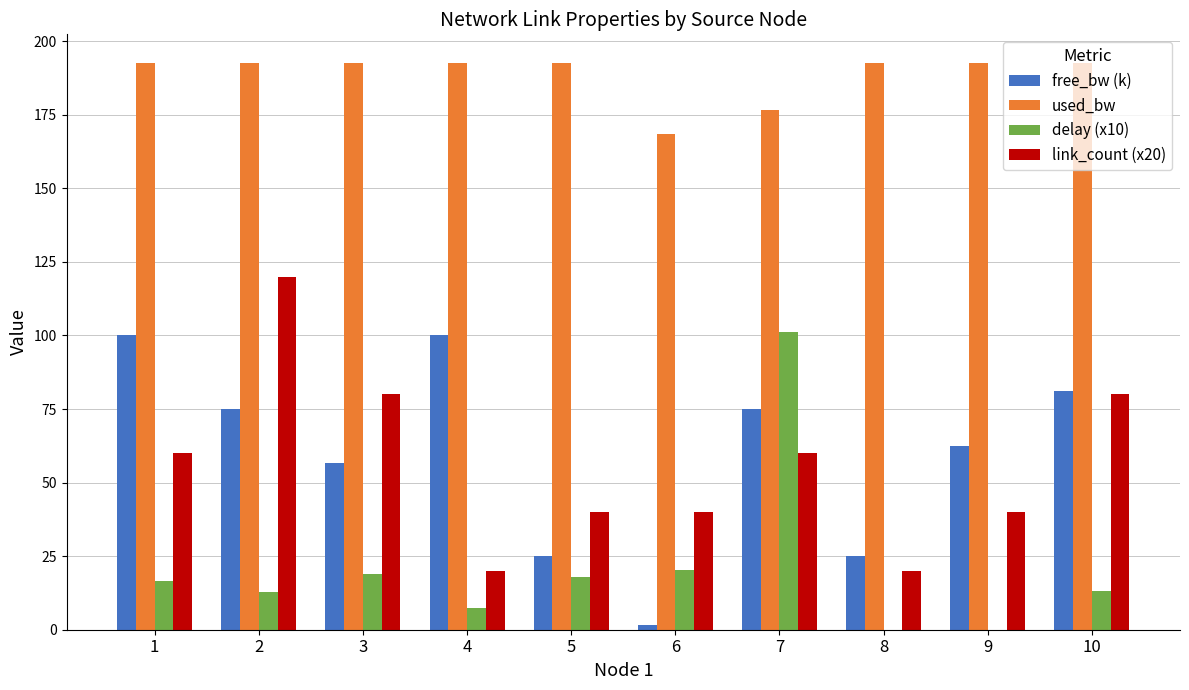

What is the greatest value displayed?

192.7